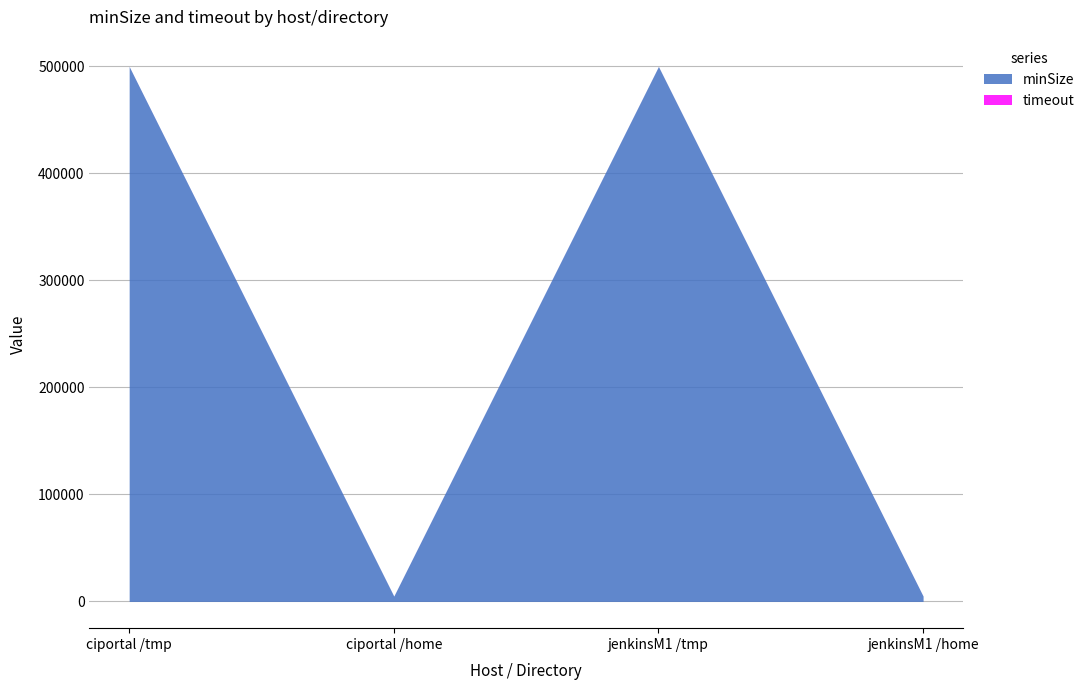

Which has a higher value, ciportal /home or jenkinsM1 /home?

ciportal /home